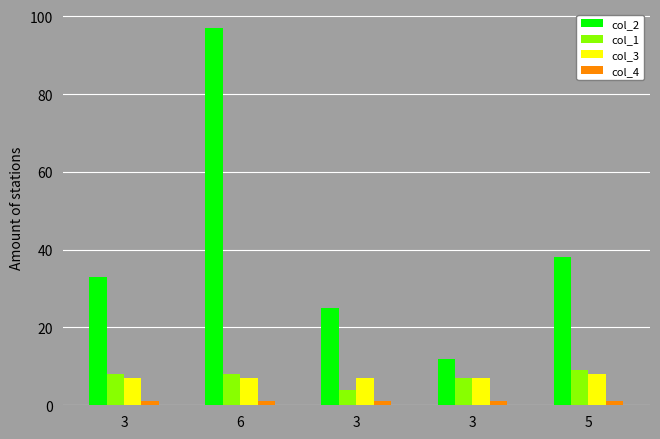

How many data points does each series have?

5